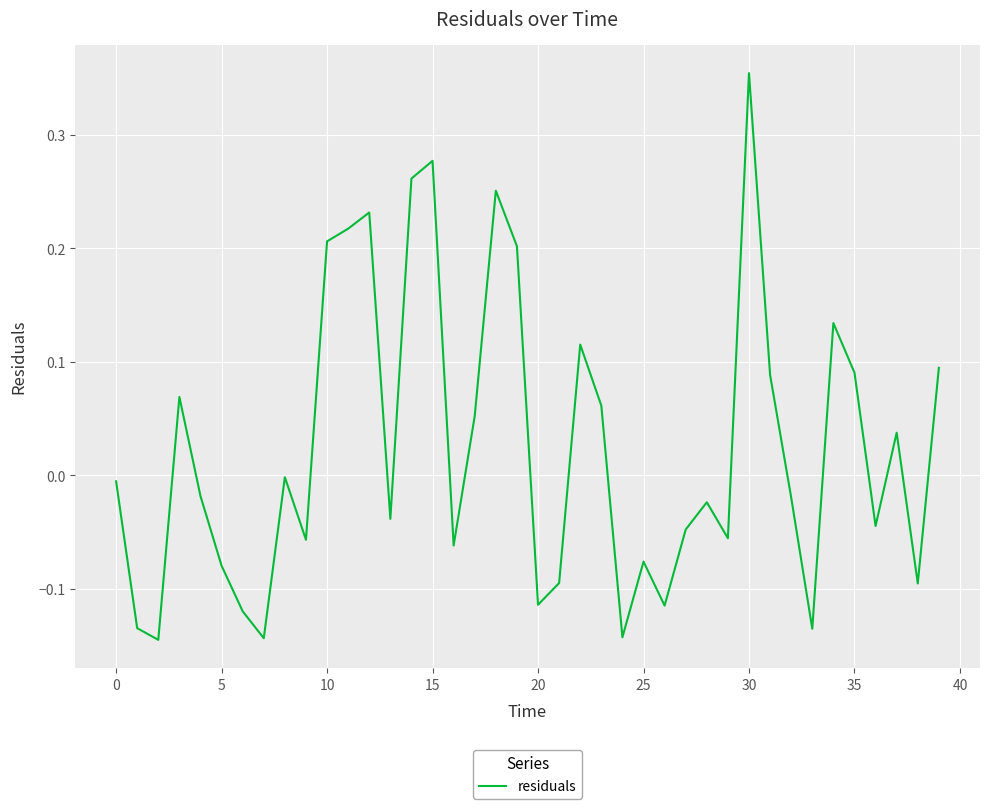

At which category does the chart reach its peak across all series?

30